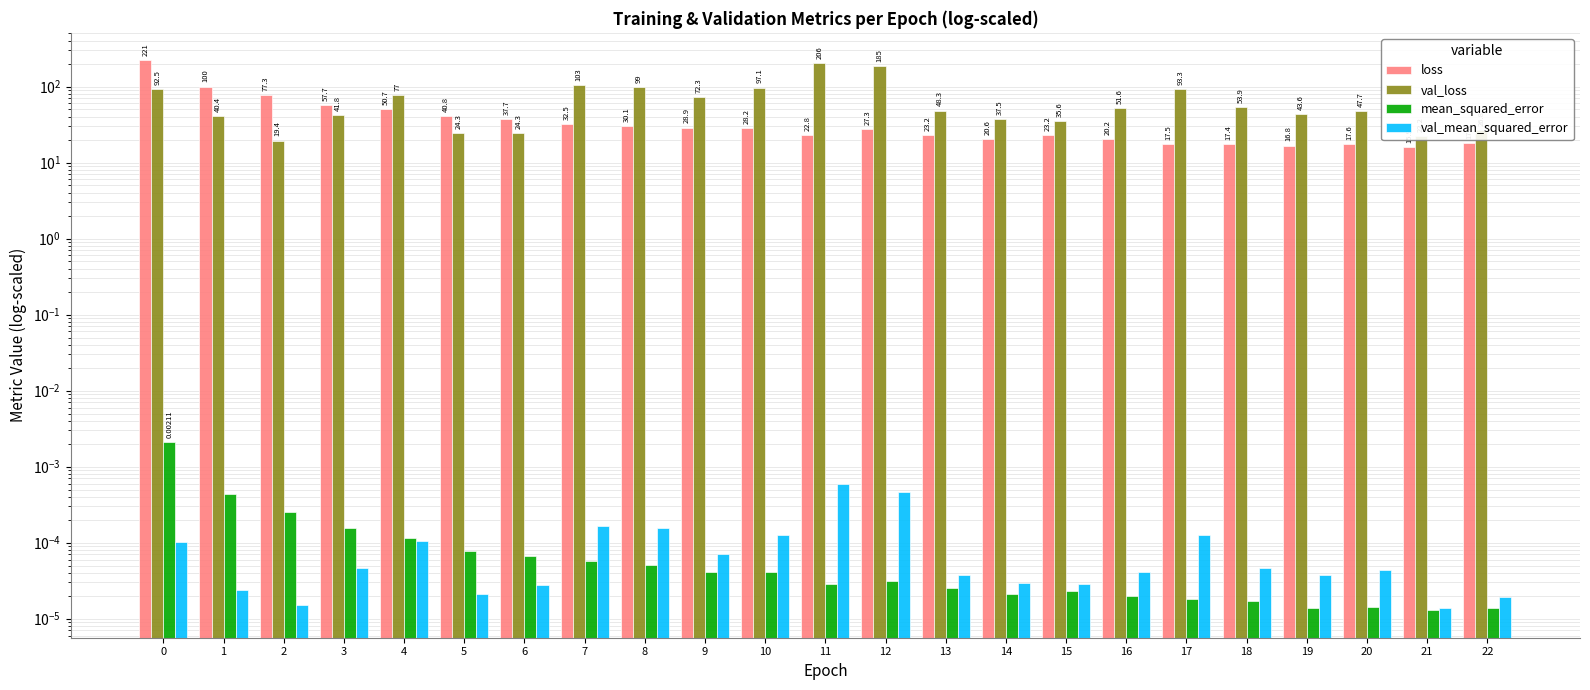

Is the value of mean_squared_error at 8 greater than the value of loss at 2?

No